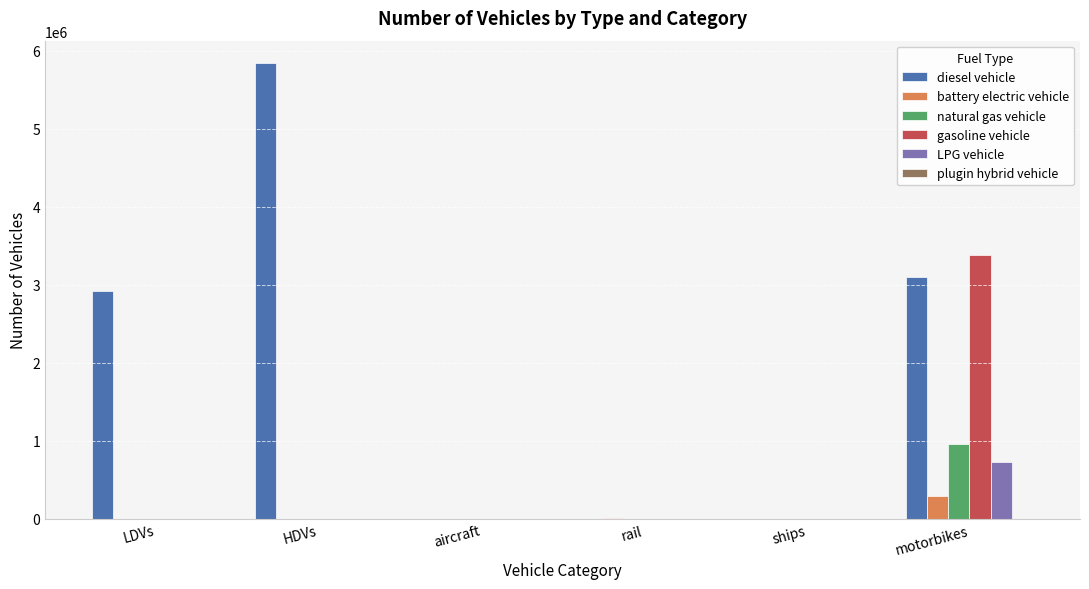

At which category is the sum across all series the highest?

motorbikes